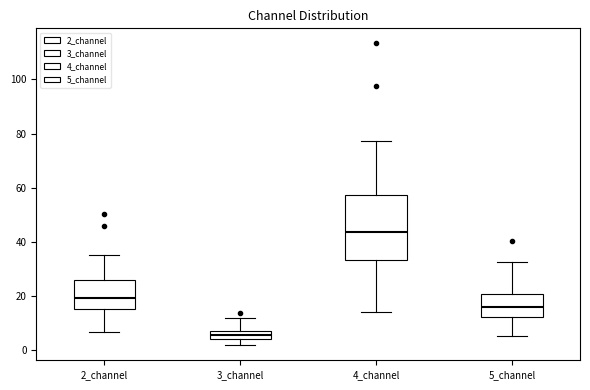

Reading left to right, read every box against the y-axis: the position of its median line, the range the box covers, and the ends of its whiskers. The values are not printed on the chart, so give them approximately, as read against the axis.

2_channel: median 20, box 16 to 26, whiskers 6 to 36
3_channel: median 6, box 4 to 8, whiskers 2 to 12
4_channel: median 44, box 34 to 58, whiskers 14 to 78
5_channel: median 16, box 12 to 20, whiskers 6 to 32